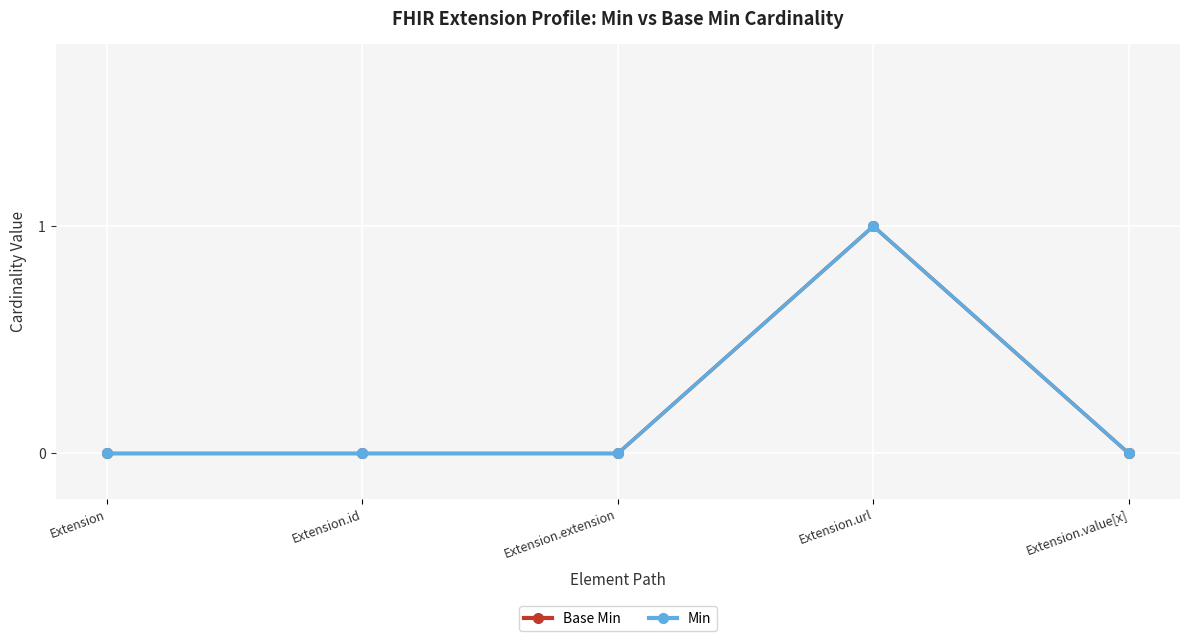

Reading left to right, what are all the values shown in this chart?

Base Min: 0	0	0	1	0
Min: 0	0	0	1	0